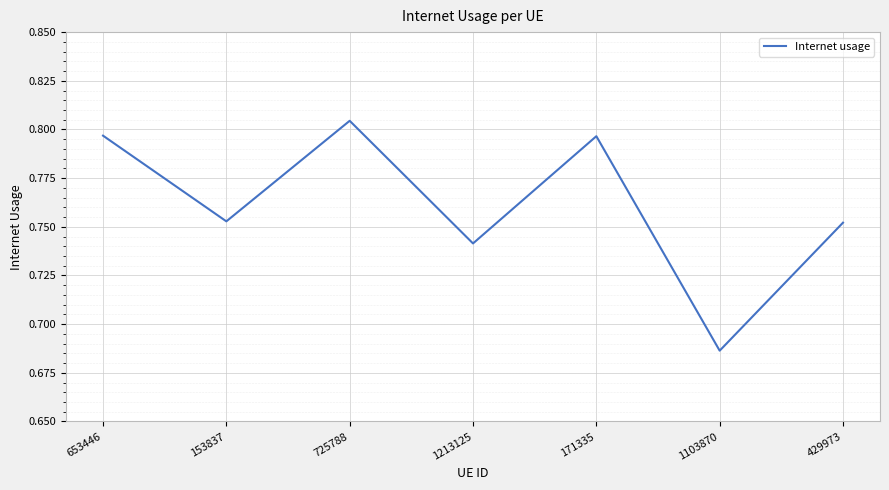

The chart shows a value of 0.4 at 1103870. True or false?

False